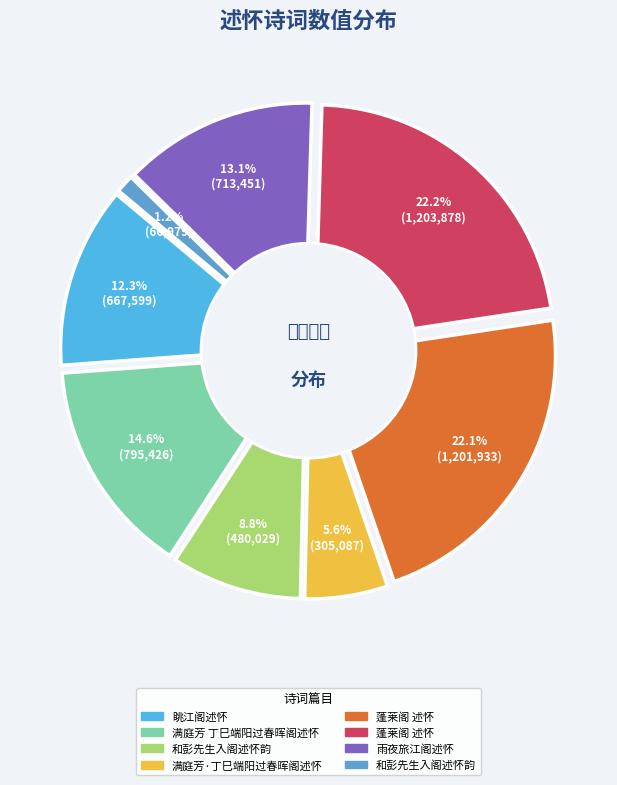

Combined, do 蓬莱阁 述怀 and 和彭先生入阁述怀韵 account for over 50%?

No